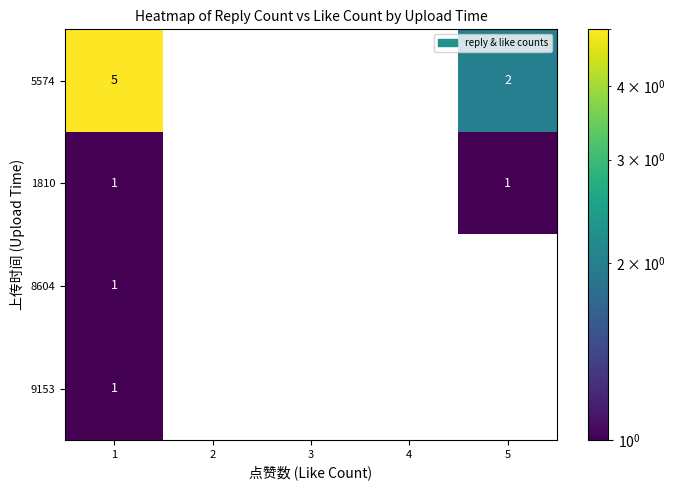

What is the smallest value displayed?

1.0